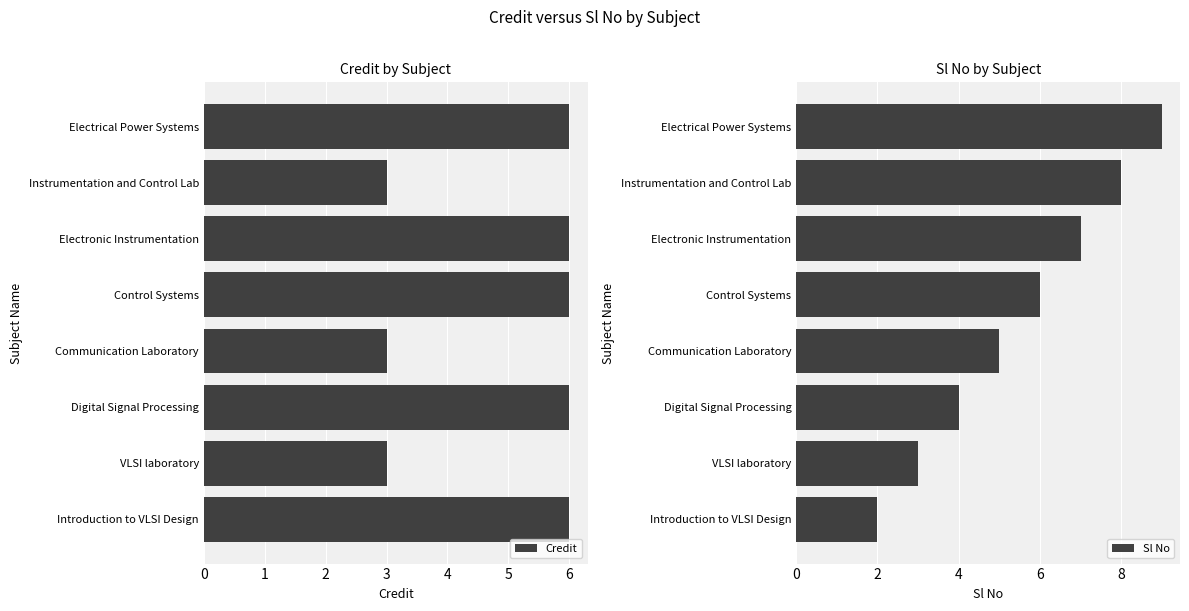

Rank the series by their average value, from lowest to highest.

Credit, Sl No